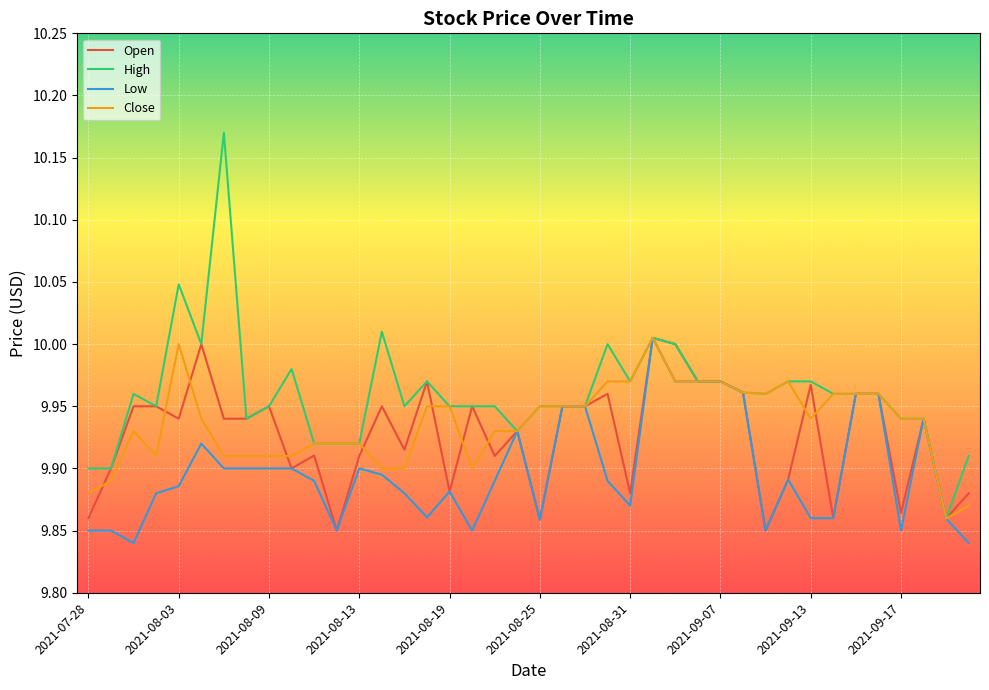

Rank the series by their average value, from lowest to highest.

Low, Open, Close, High